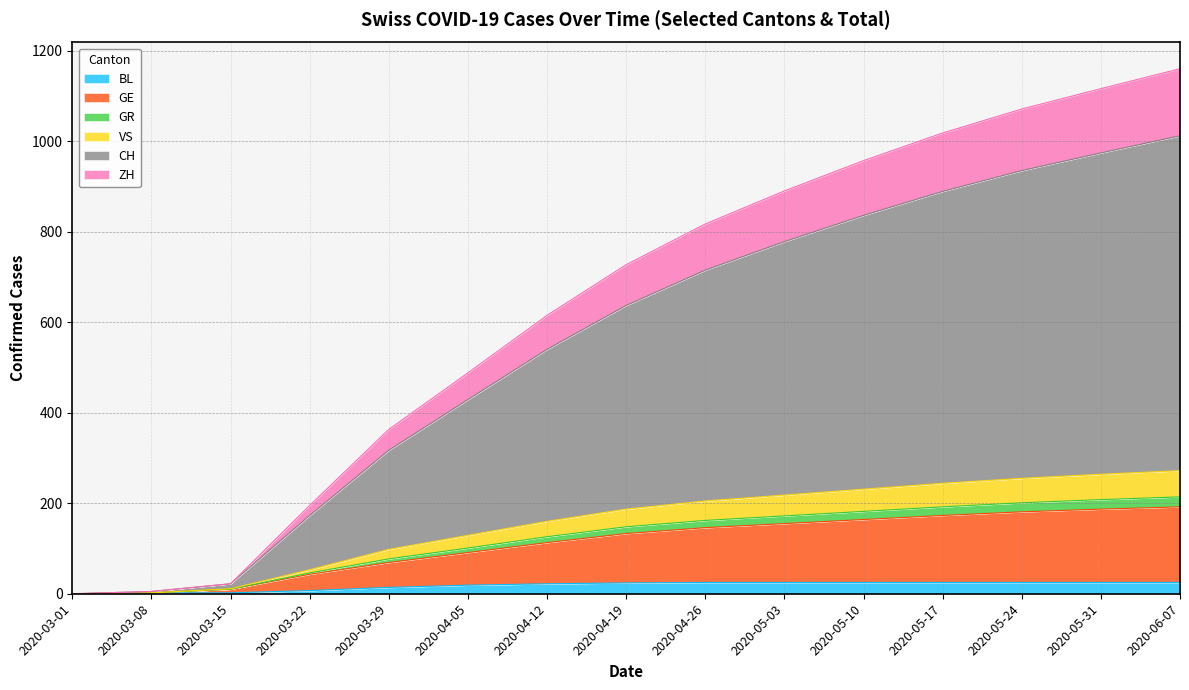

The value of BL at 2020-04-26 is 25. True or false?

True